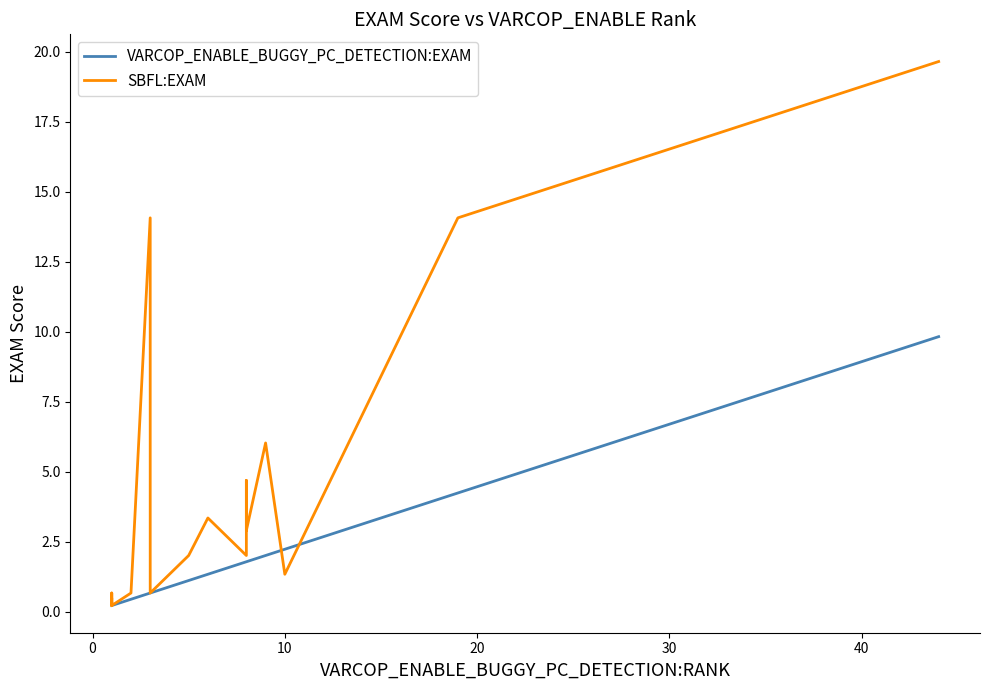

Reading right to left, list all the values displayed in this chart.

VARCOP_ENABLE_BUGGY_PC_DETECTION:EXAM: 9.8	4.2	2.2	2.0	1.8	1.8	1.8	1.3	1.1	0.7	0.7	0.7	0.4	0.2	0.2	0.2	0.2	0.2	0.2	0.2
SBFL:EXAM: 19.6	14.1	1.3	6.0	2.9	4.7	2.0	3.3	2.0	0.7	0.7	14.1	0.7	0.2	0.4	0.4	0.7	0.7	0.2	0.4